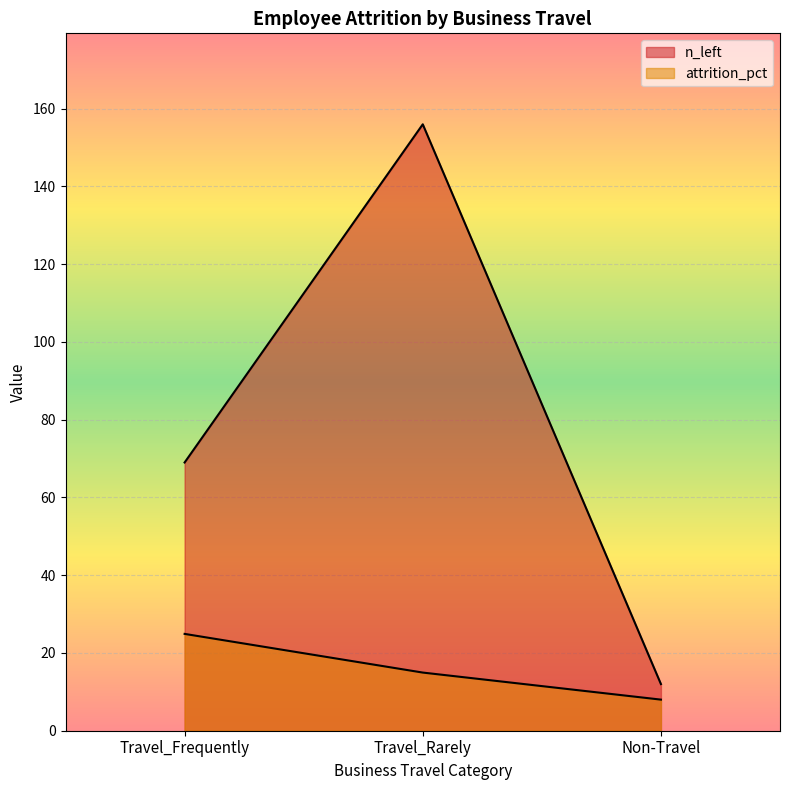

List the series in order of their overall mean, lowest first.

attrition_pct, n_left